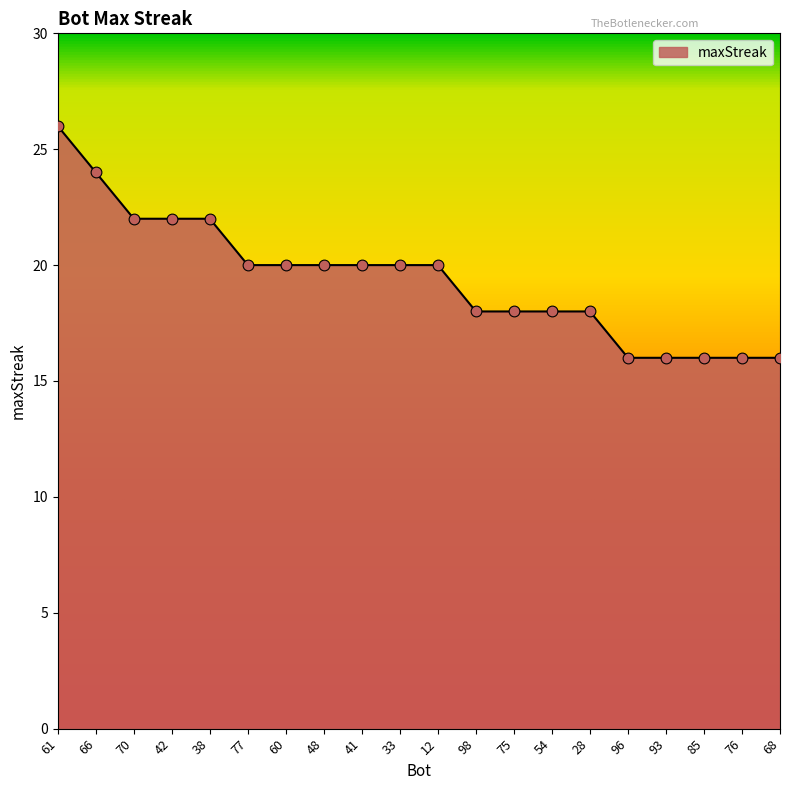

What is the change in value from 54 to 68?

-2